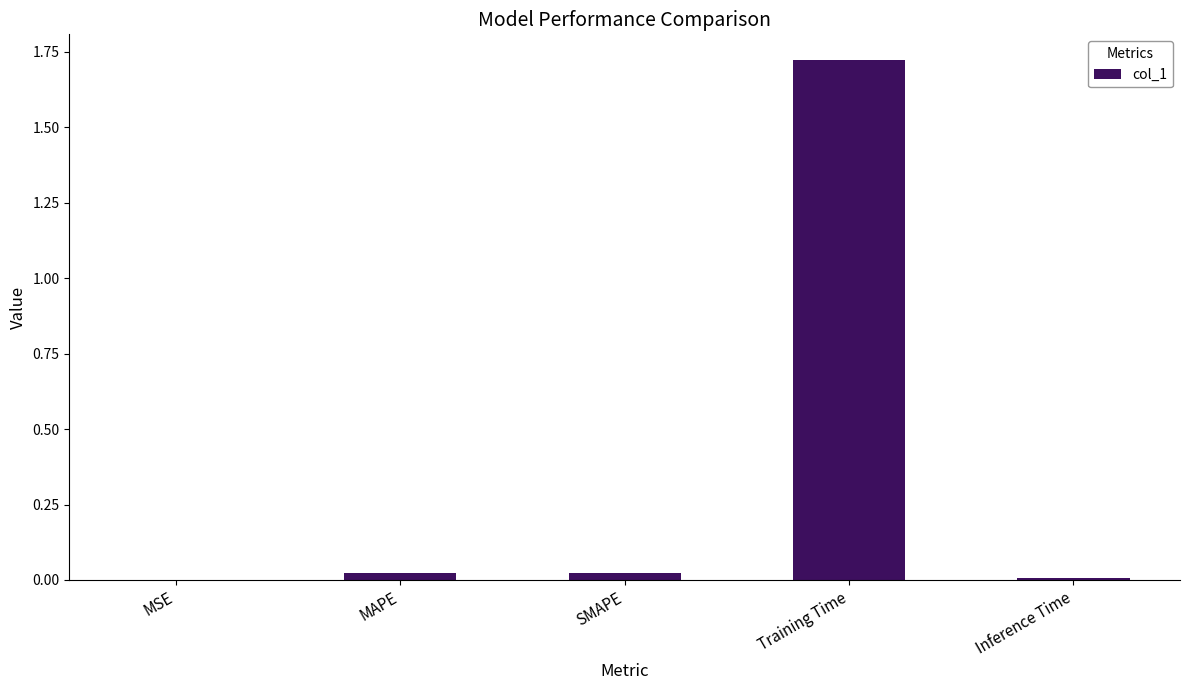

The chart shows a value of 2.4 at Training Time. True or false?

False